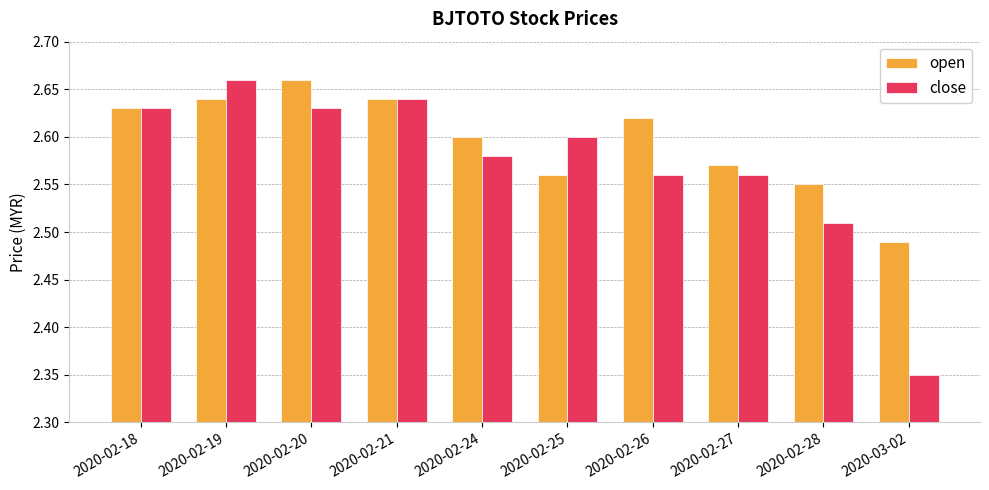

Rank the series at 2020-02-25 from lowest to highest value.

open, close